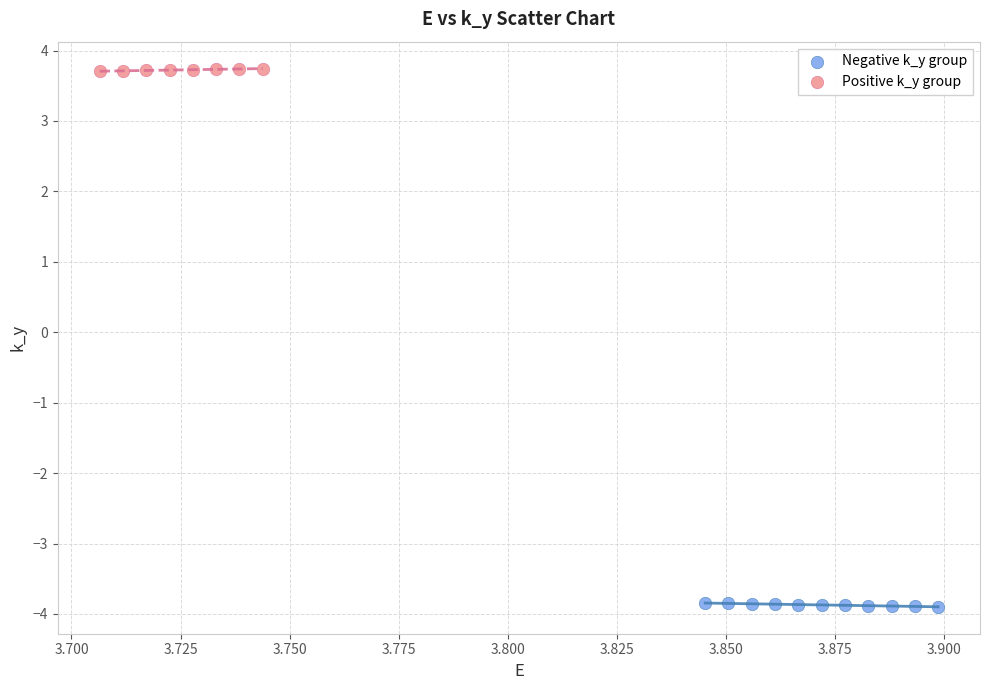

Which series reaches the maximum Y coordinate?

Positive k_y group